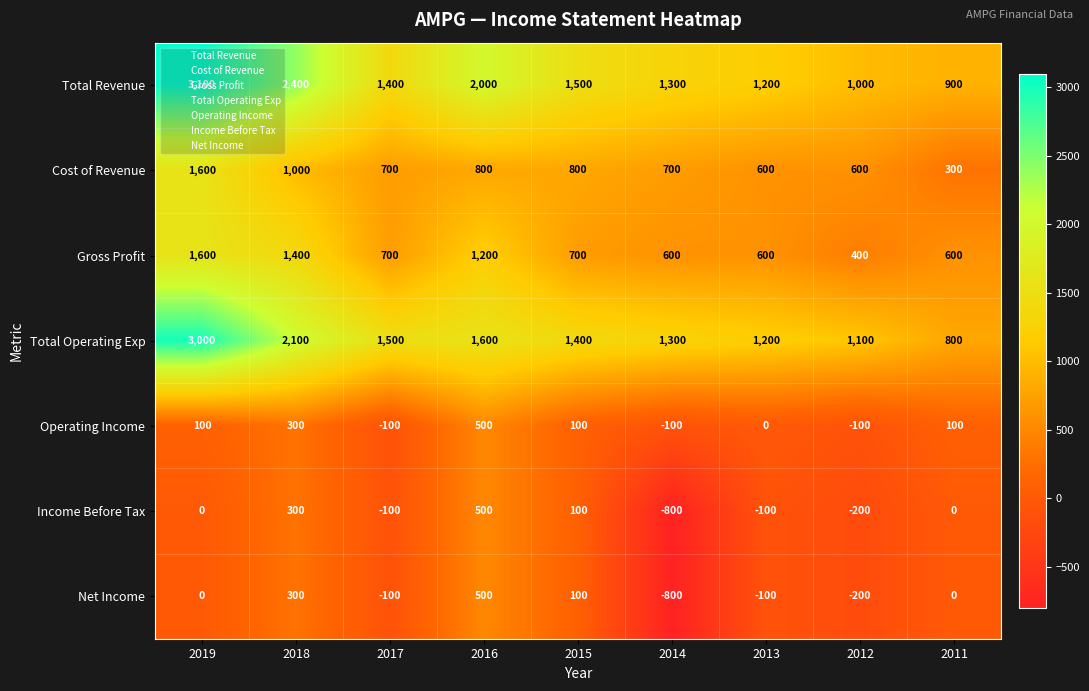

What is the approximate value of Cost of Revenue at 2016, to the nearest 100?

800